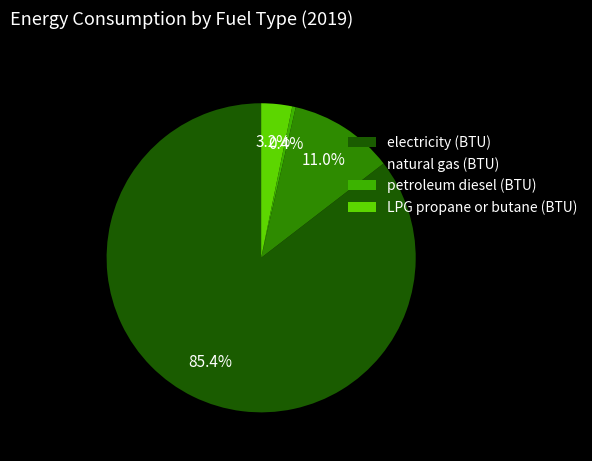

How many slices are in this pie chart?

4